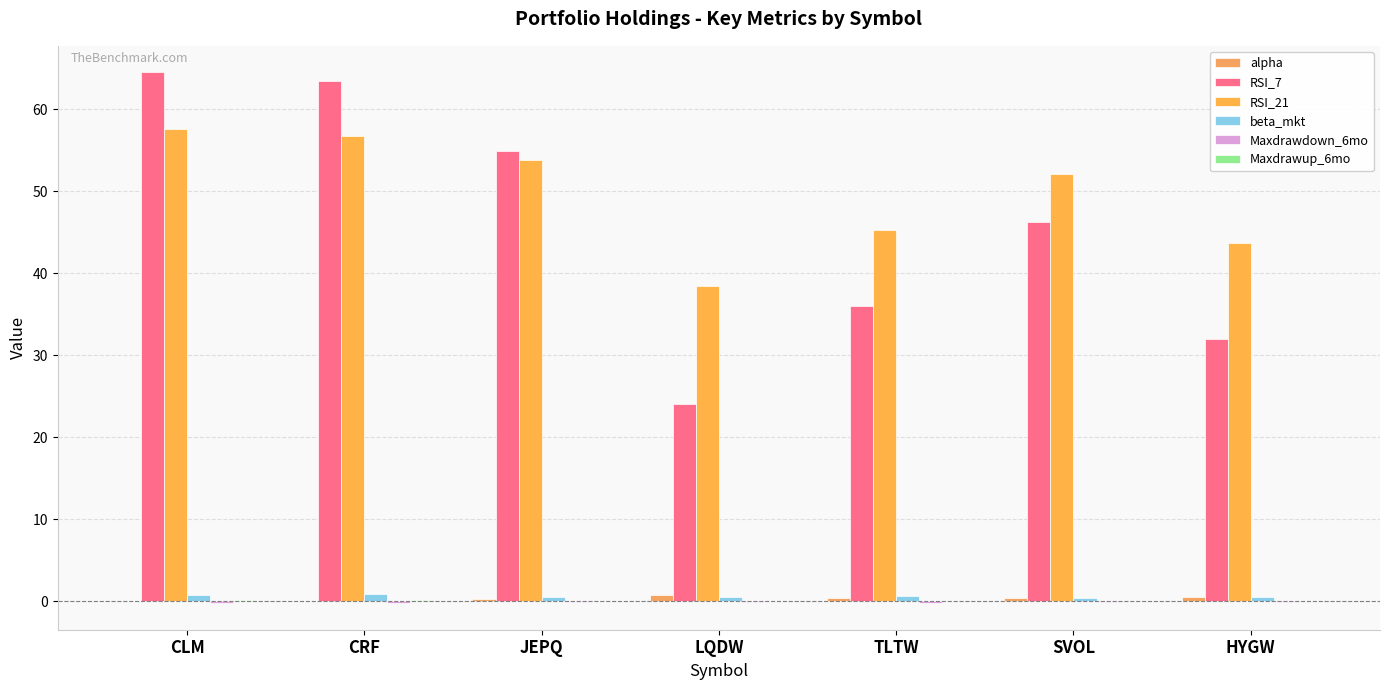

How many series are shown in this chart?

6